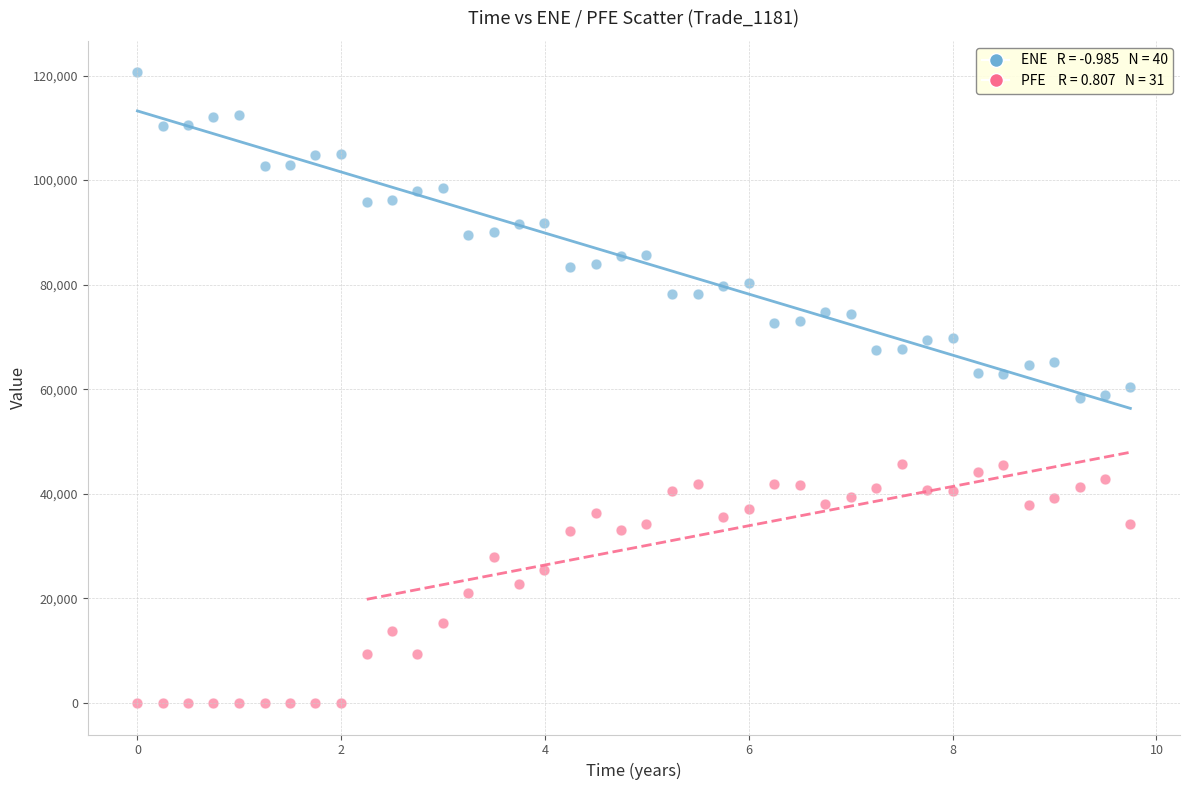

Across all data points, what is the range of X values (max minus min)?

9.7